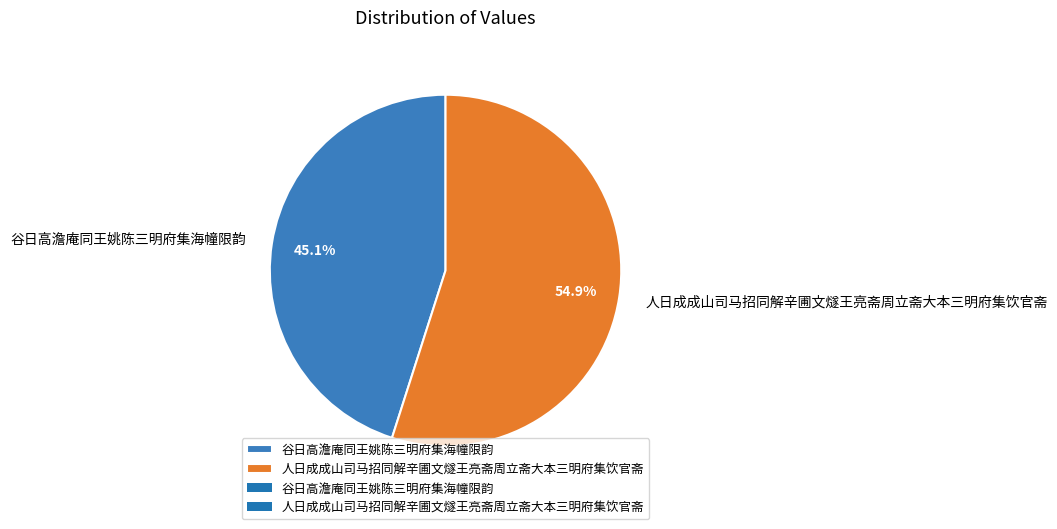

Is the sum of 人日成成山司马招同解辛圃文燧王亮斋周立斋大本三明府集饮官斋 and 谷日高澹庵同王姚陈三明府集海幢限韵 greater than half?

Yes